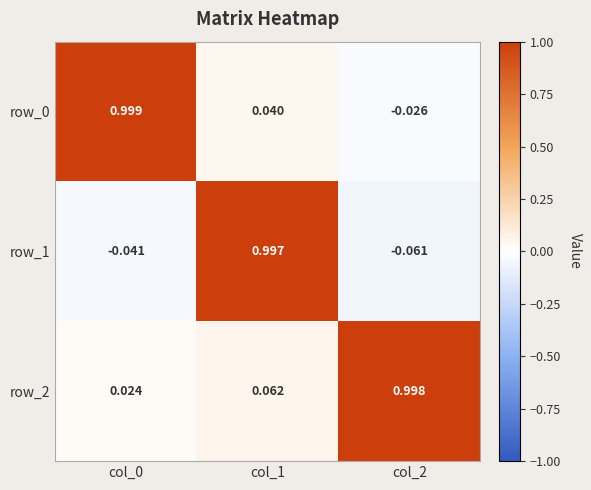

Is the value of row_0 at col_1 greater than the value of row_1 at col_2?

Yes